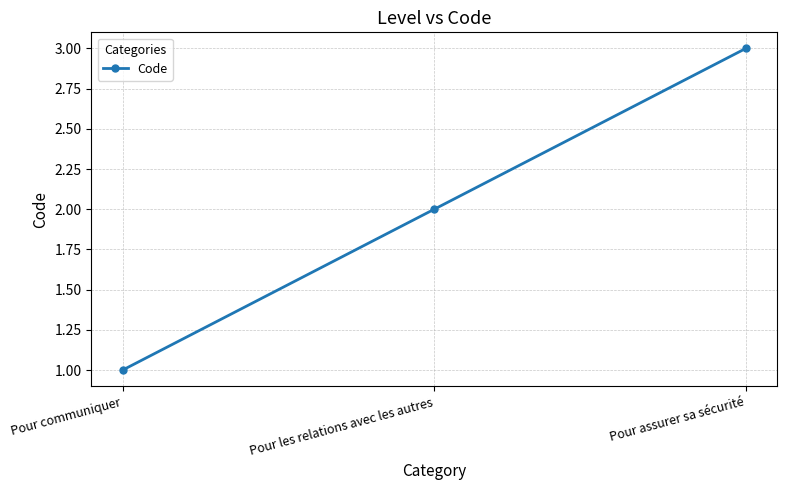

Does the chart have visible grid lines?

Yes